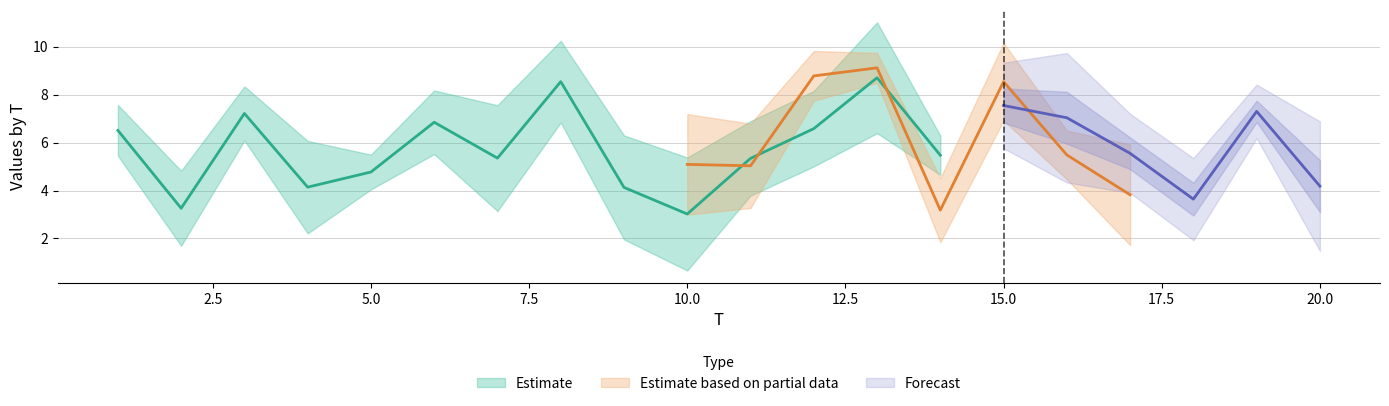

What is the value of the x6 point at the 12th from the left?

8.7